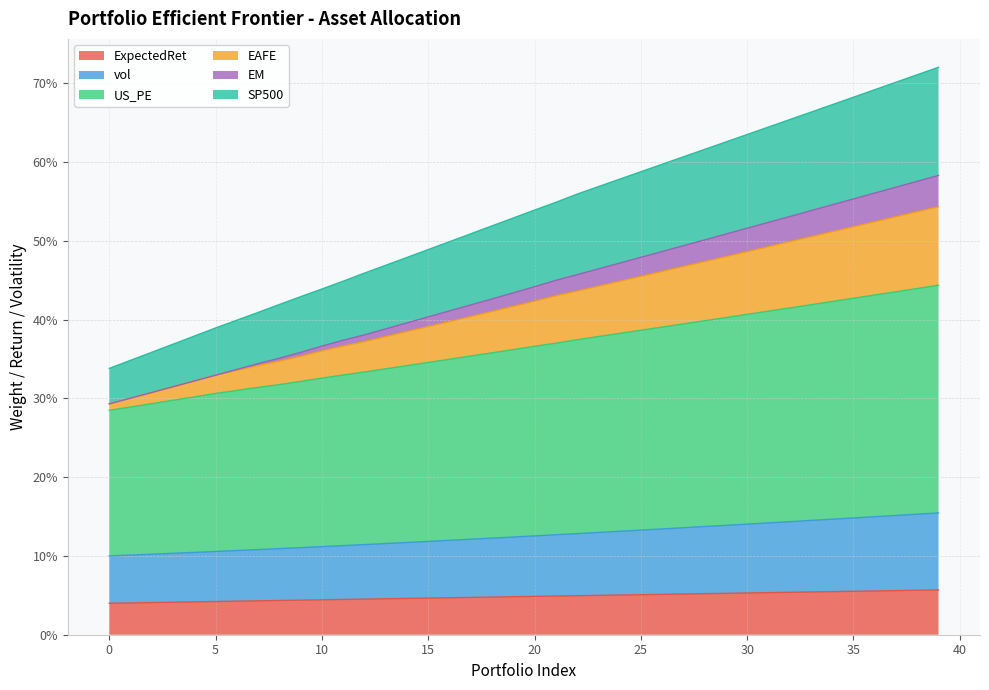

Does the chart display data point markers on the line(s)?

No